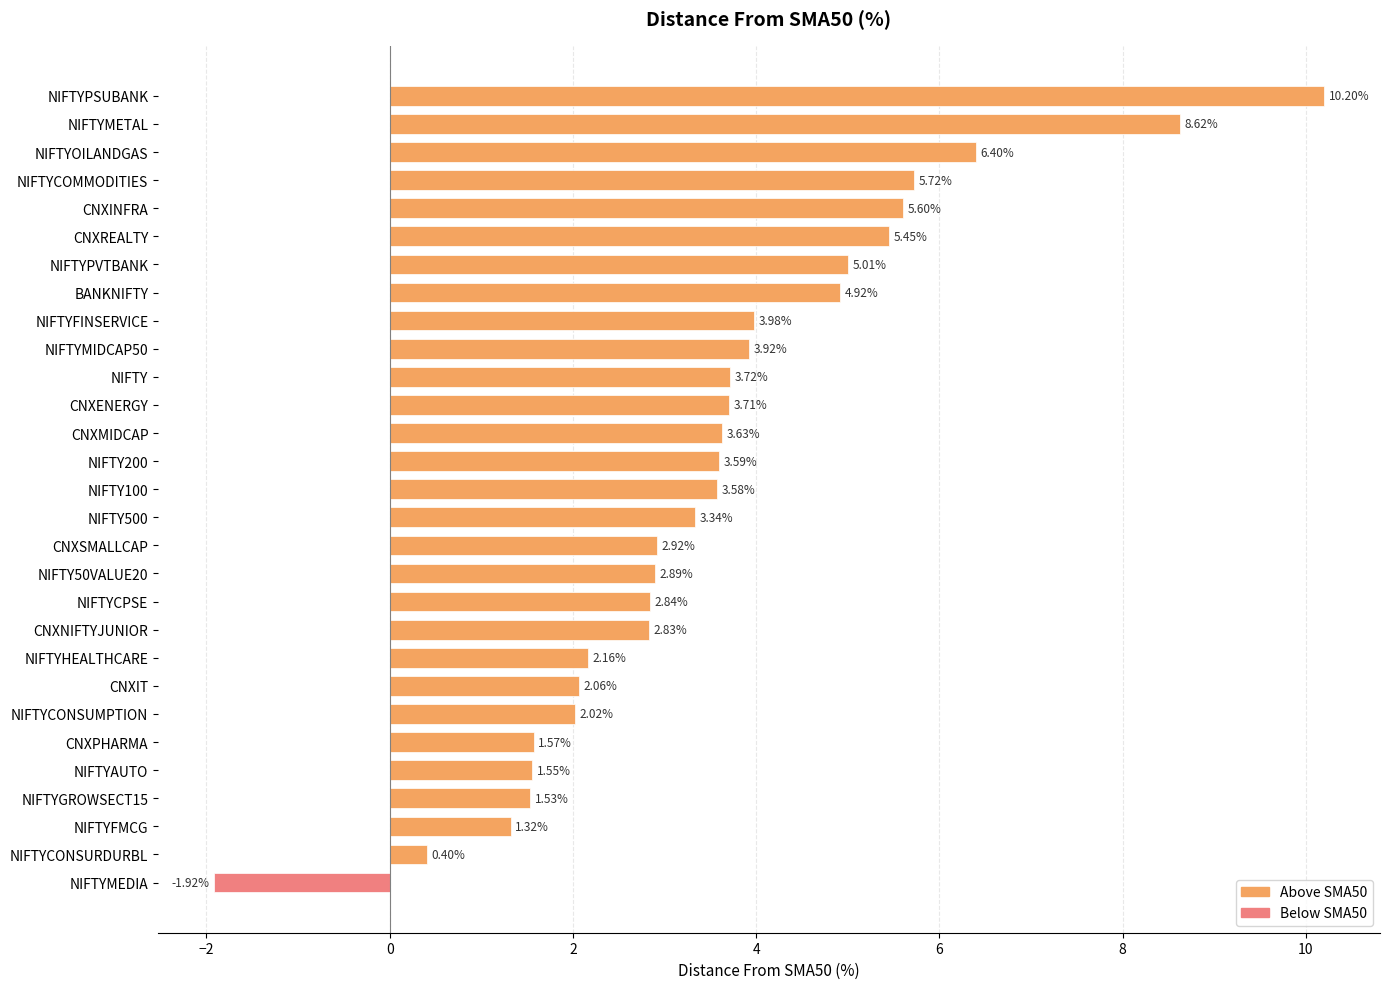

What is the greatest value displayed?

10.2